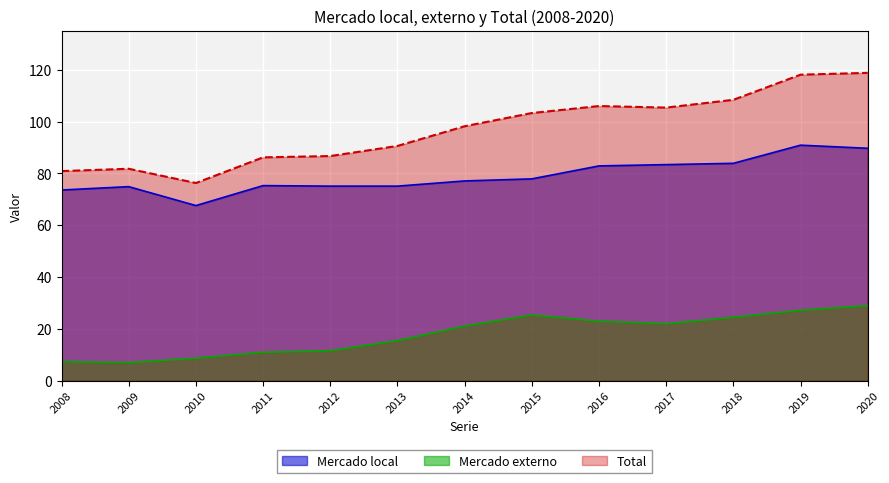

Read the Total value at 2018.

108.4